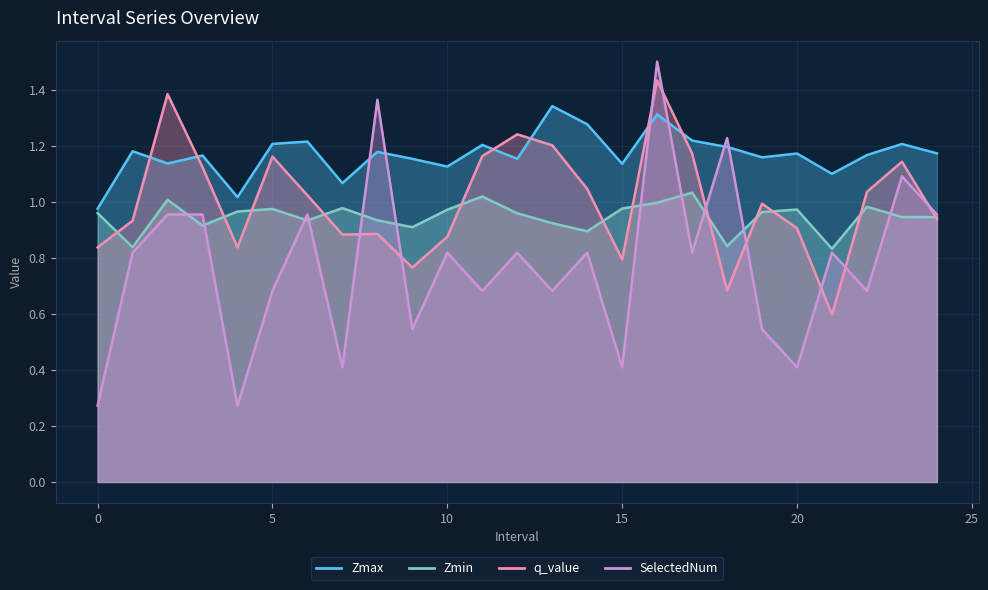

What is the spread (max minus min) of values at 0.0?

0.7